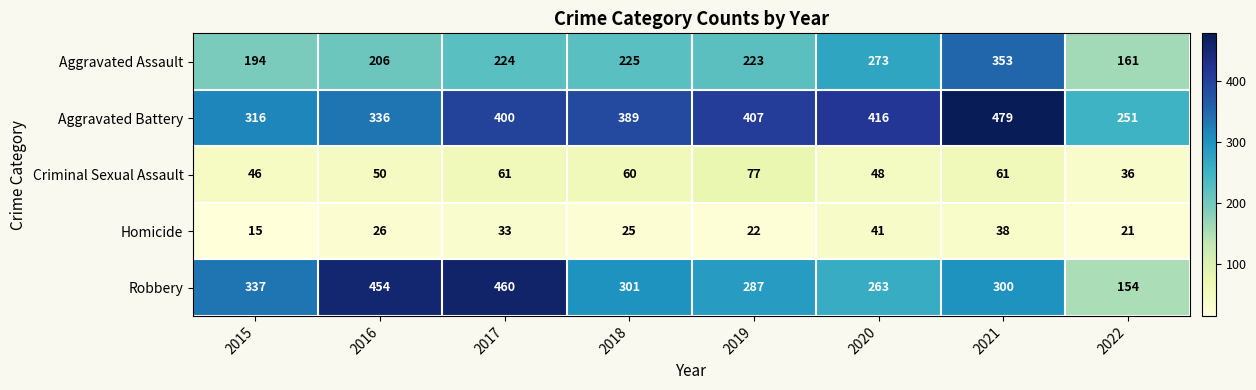

What is the greatest value displayed?

479